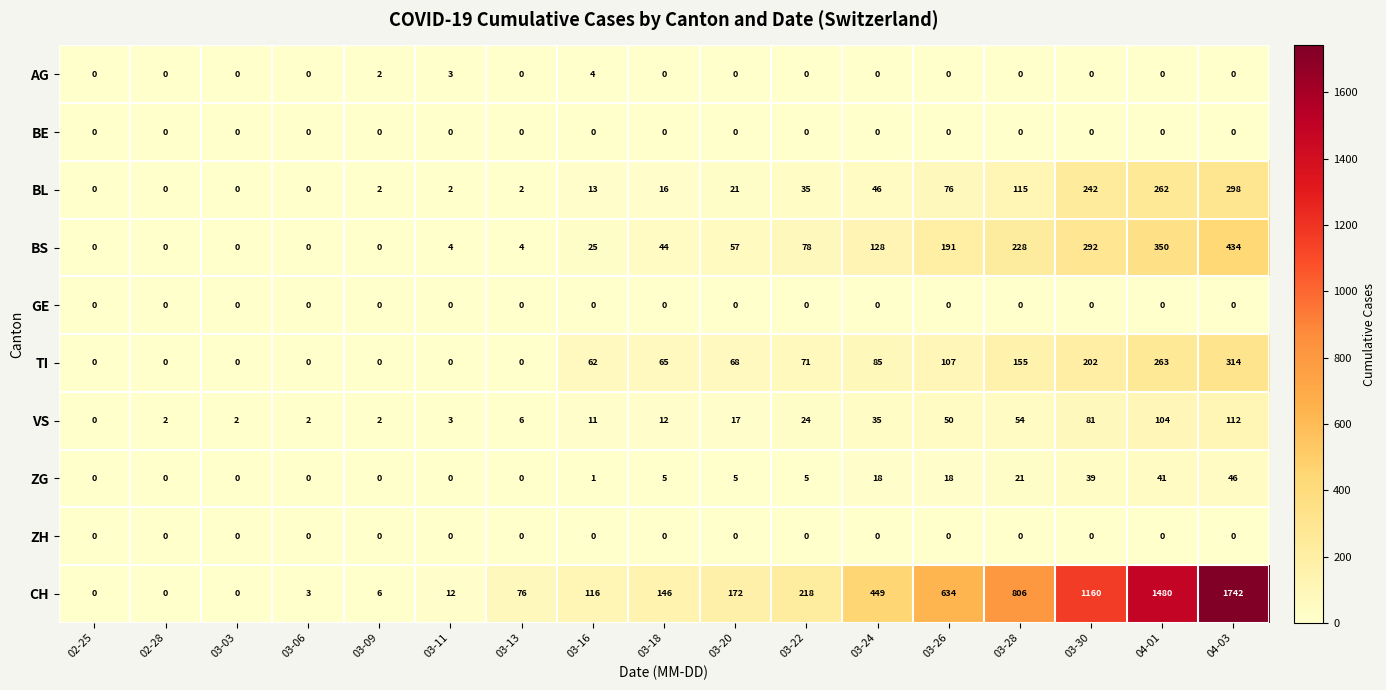

Which series has the largest total across all categories?

CH